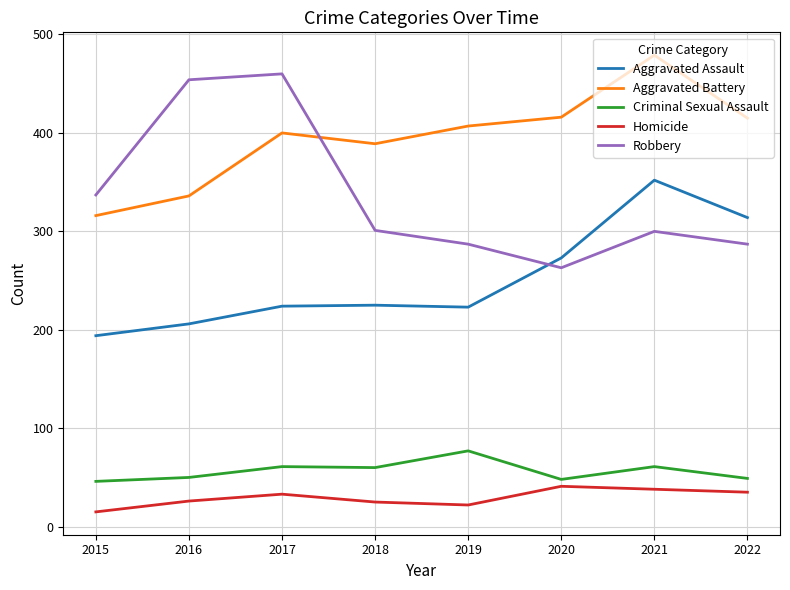

Is the value of Homicide at 2018 greater than the value of Criminal Sexual Assault at 2021?

No